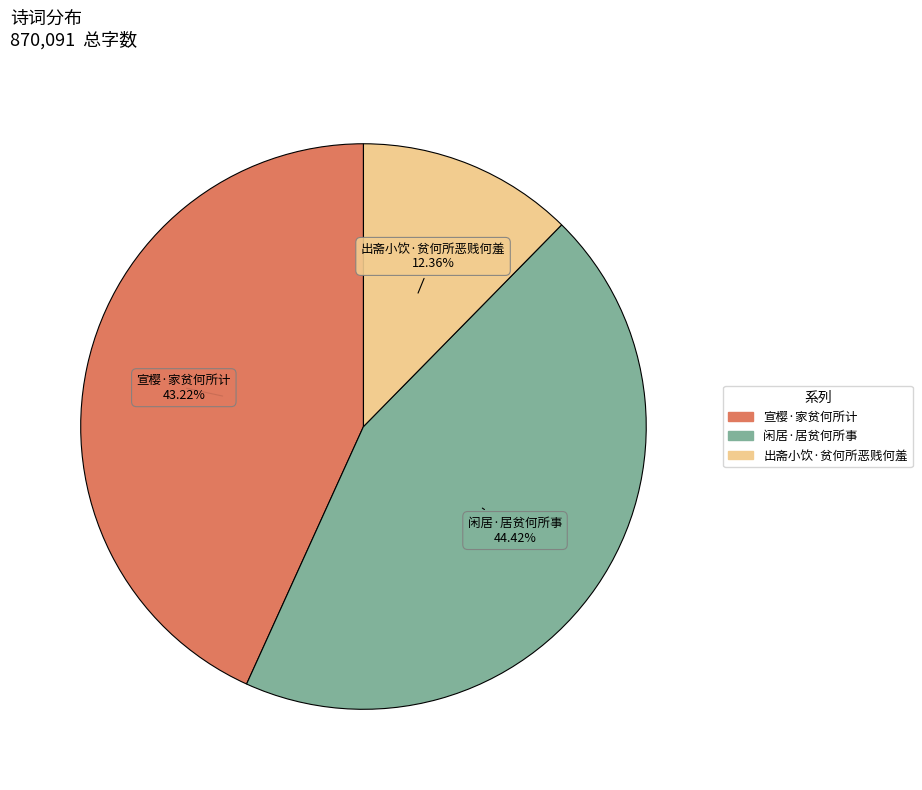

To the nearest percent, what portion does 出斋小饮·贫何所恶贱何羞 represent?

12%